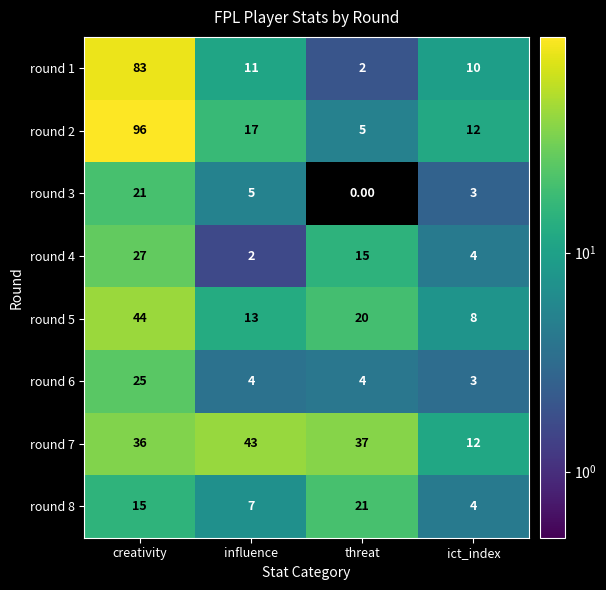

Where is round 4 nearest to the value 14?

threat